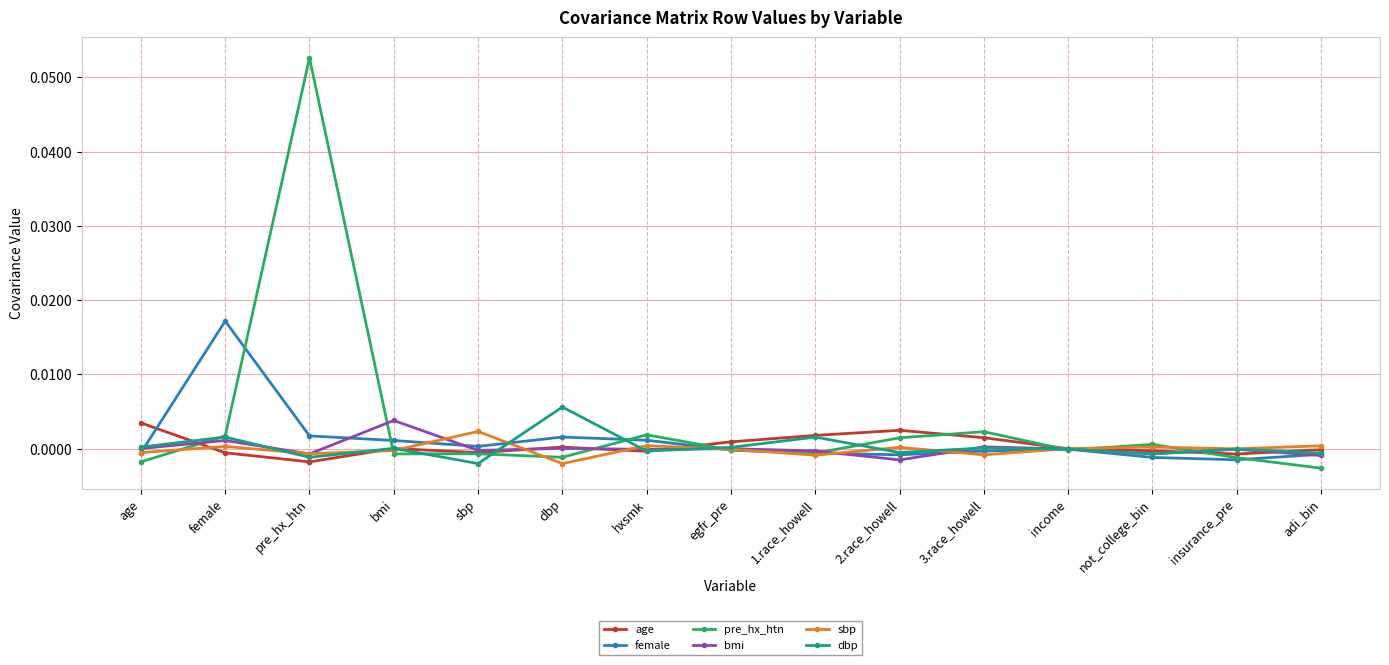

Which series has the widest spread of values?

pre_hx_htn